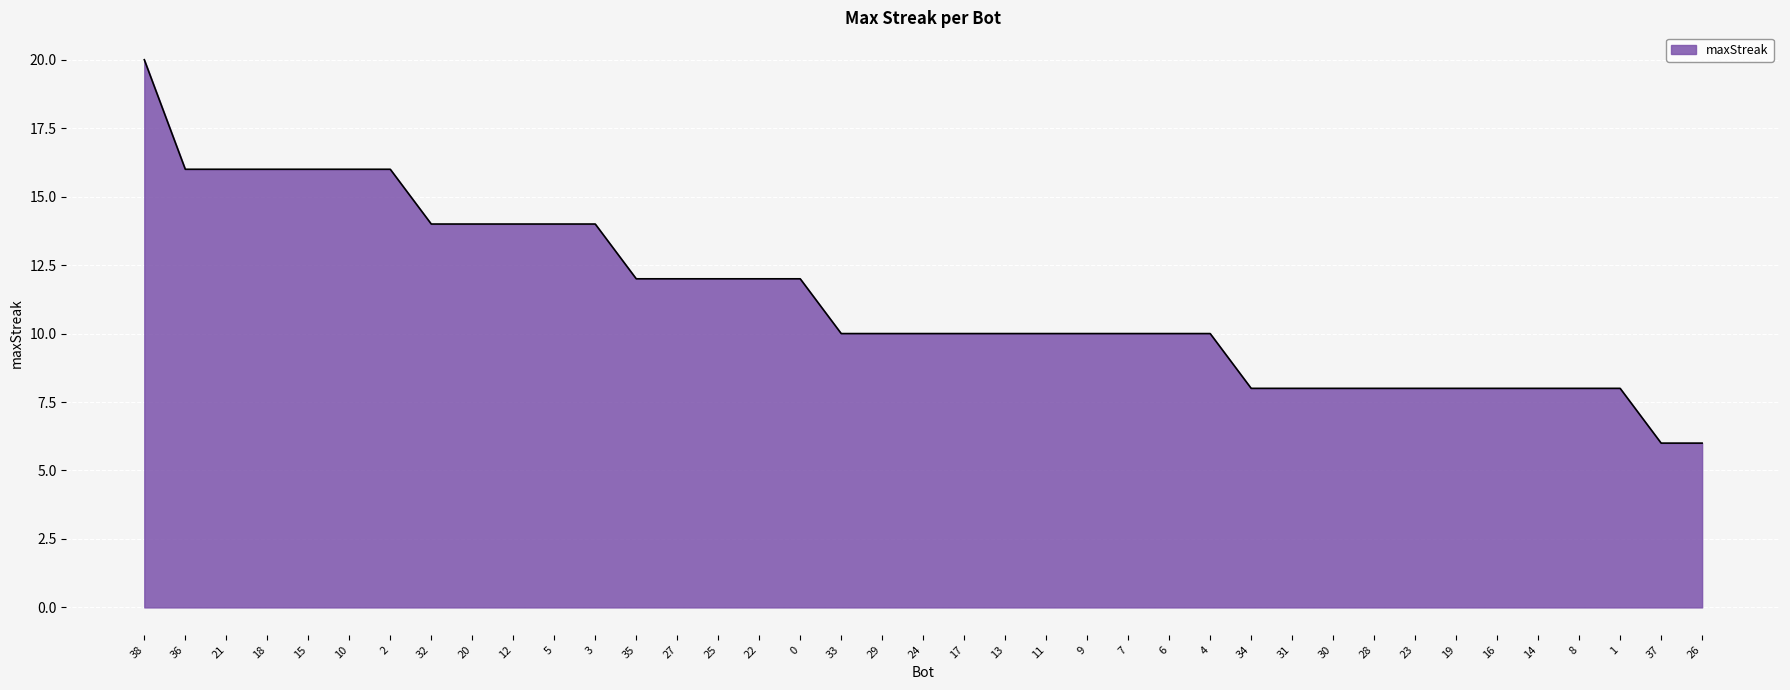

Reading right to left, what are all the values shown in this chart?

26=6	37=6	1=8	8=8	14=8	16=8	19=8	23=8	28=8	30=8	31=8	34=8	4=10	6=10	7=10	9=10	11=10	13=10	17=10	24=10	29=10	33=10	0=12	22=12	25=12	27=12	35=12	3=14	5=14	12=14	20=14	32=14	2=16	10=16	15=16	18=16	21=16	36=16	38=20